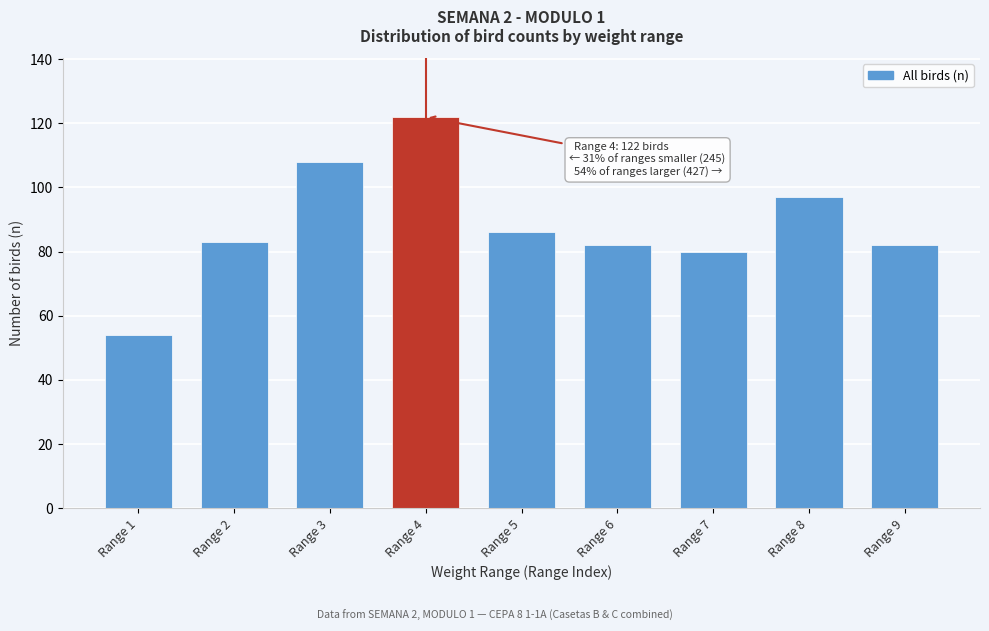

Reading left to right, extract all data points from this chart.

54	83	108	122	86	82	80	97	82